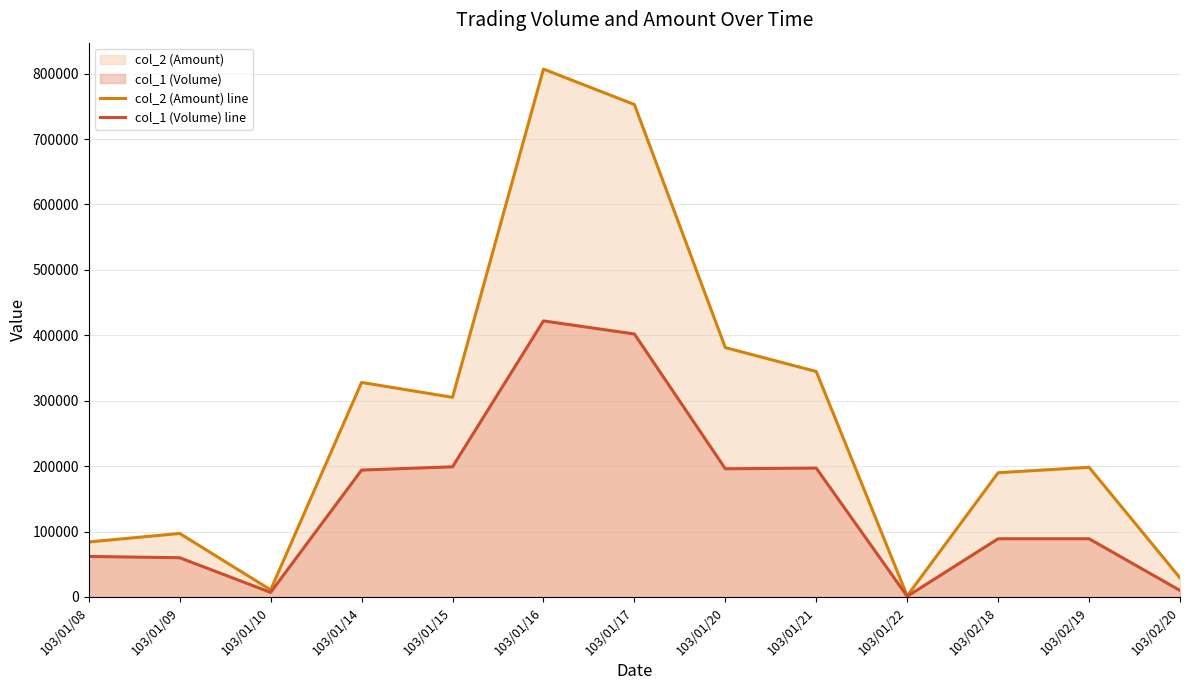

True or false: col_2 (Amount) line and col_1 (Volume) line cross at least once.

False